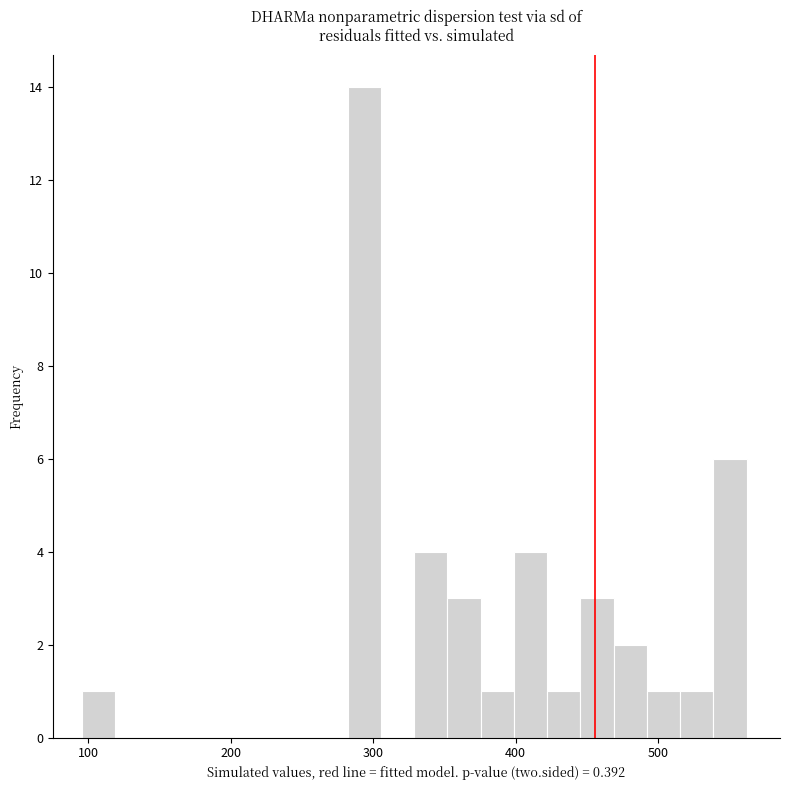

Around what value on the x-axis is the tallest bar? Give the approximate position of its centre, as read against the axis.

290